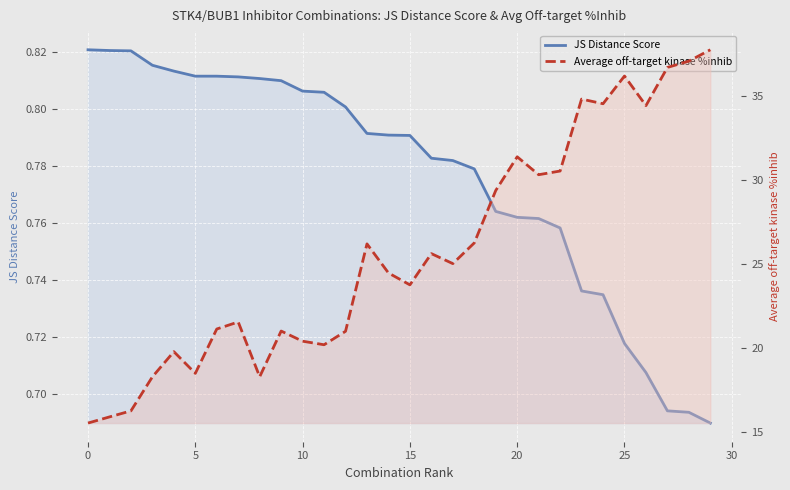

Between 9 and 11, which series saw the biggest shift?

Average off-target kinase %inhib